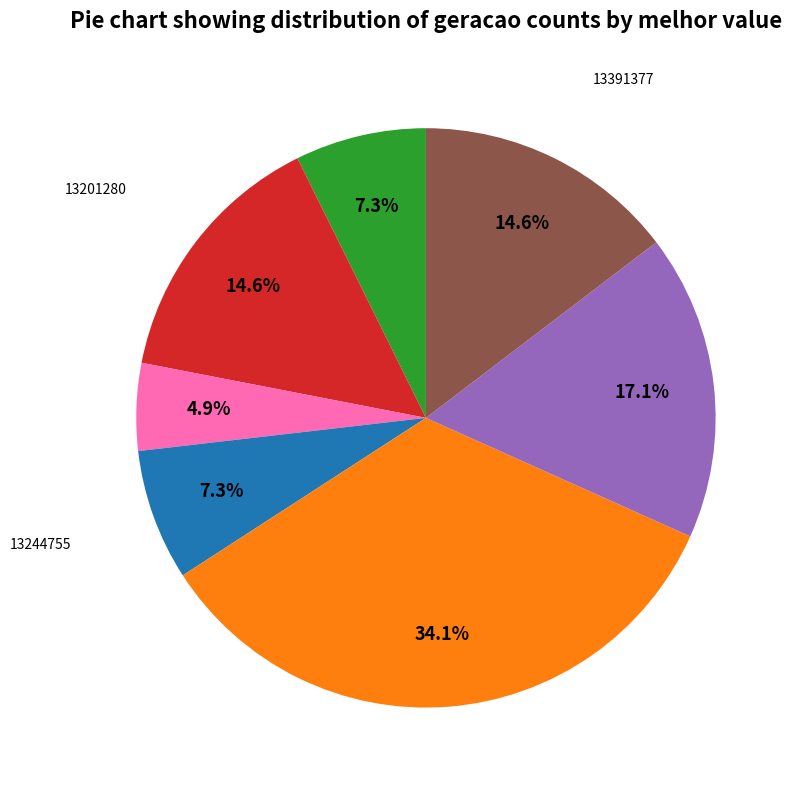

Does any single category account for the majority?

No